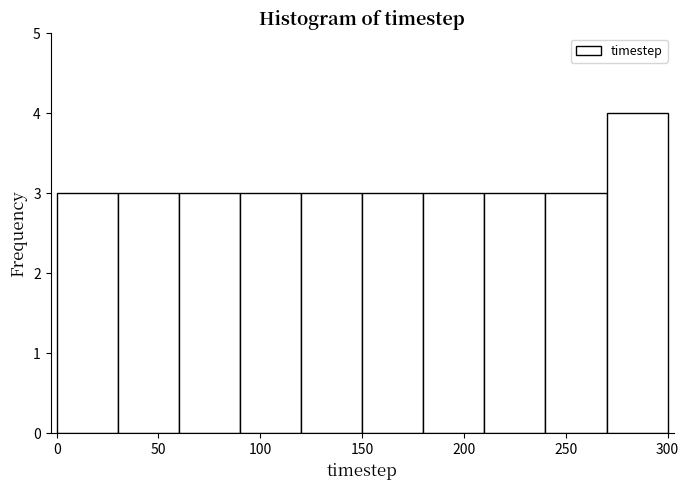

Reading left to right, transcribe this chart: for each bar, give the range it covers on the x-axis and its height. The values are not printed on the chart, so give them approximately, as read against the axis.

0 to 30: 3
30 to 60: 3
60 to 90: 3
90 to 120: 3
120 to 150: 3
150 to 180: 3
180 to 210: 3
210 to 240: 3
240 to 270: 3
270 to 300: 4